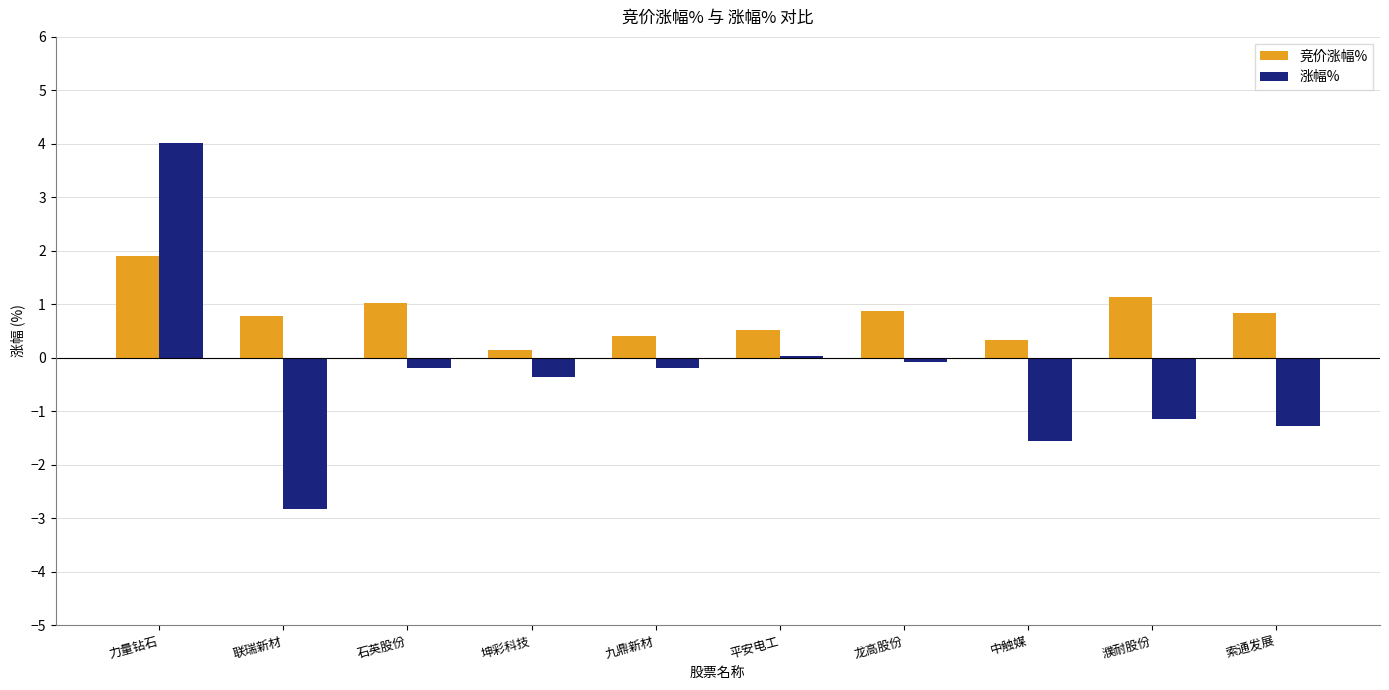

Rank the series by their maximum value, from highest to lowest.

涨幅%, 竞价涨幅%